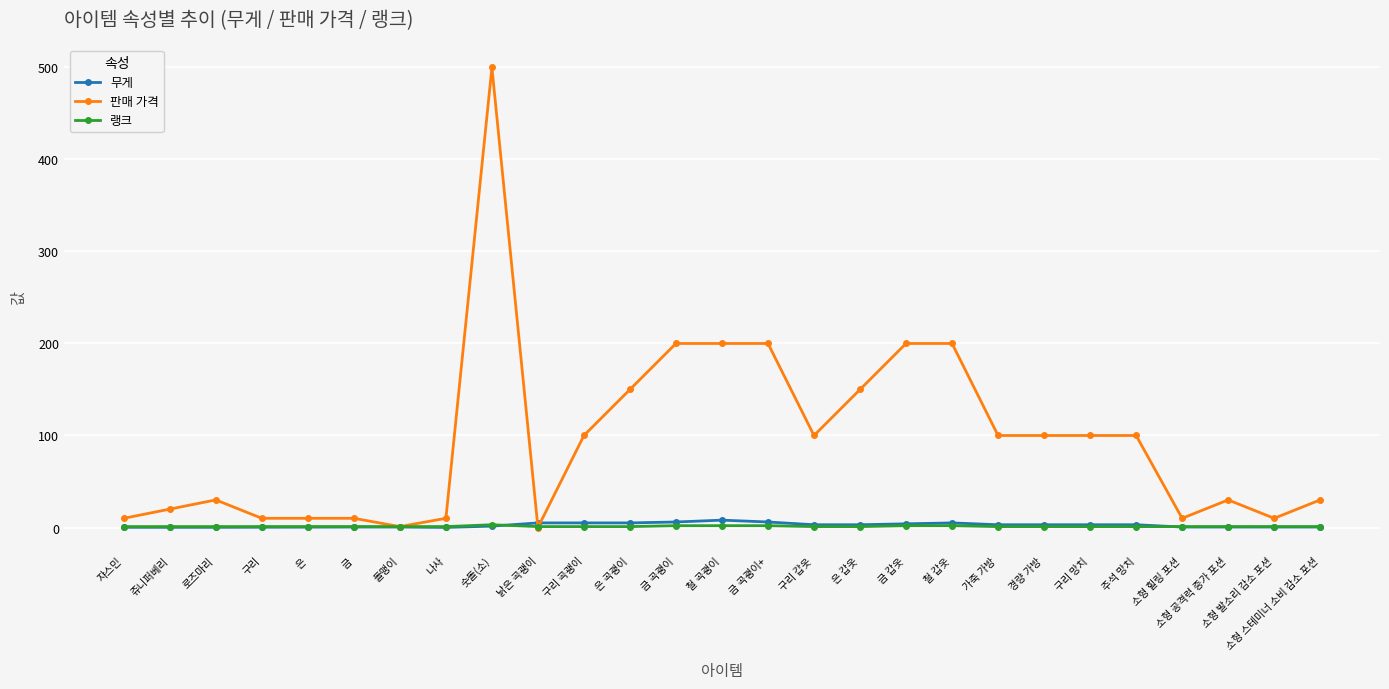

Which label corresponds to the largest value in the chart?

숫돌(소)